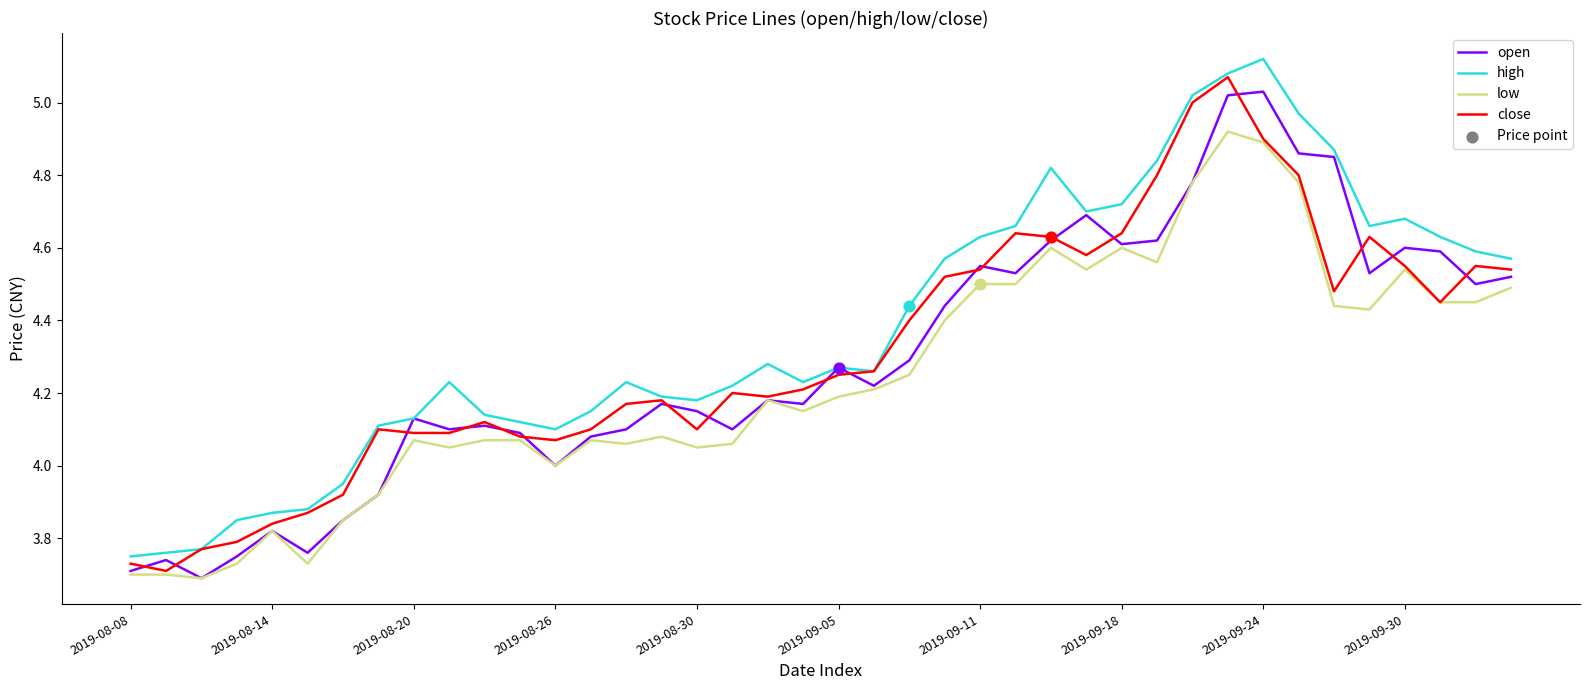

Which series has the largest total across all categories?

high